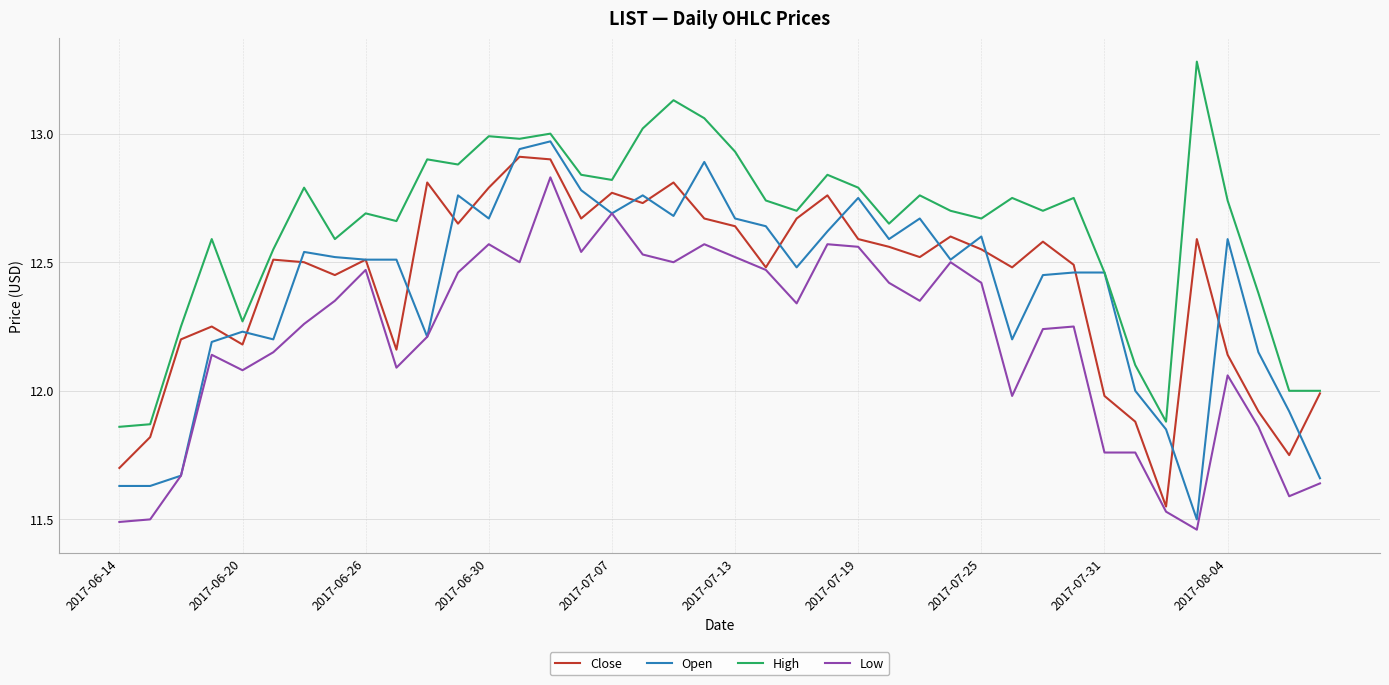

True or false: High and Low cross at least once.

False